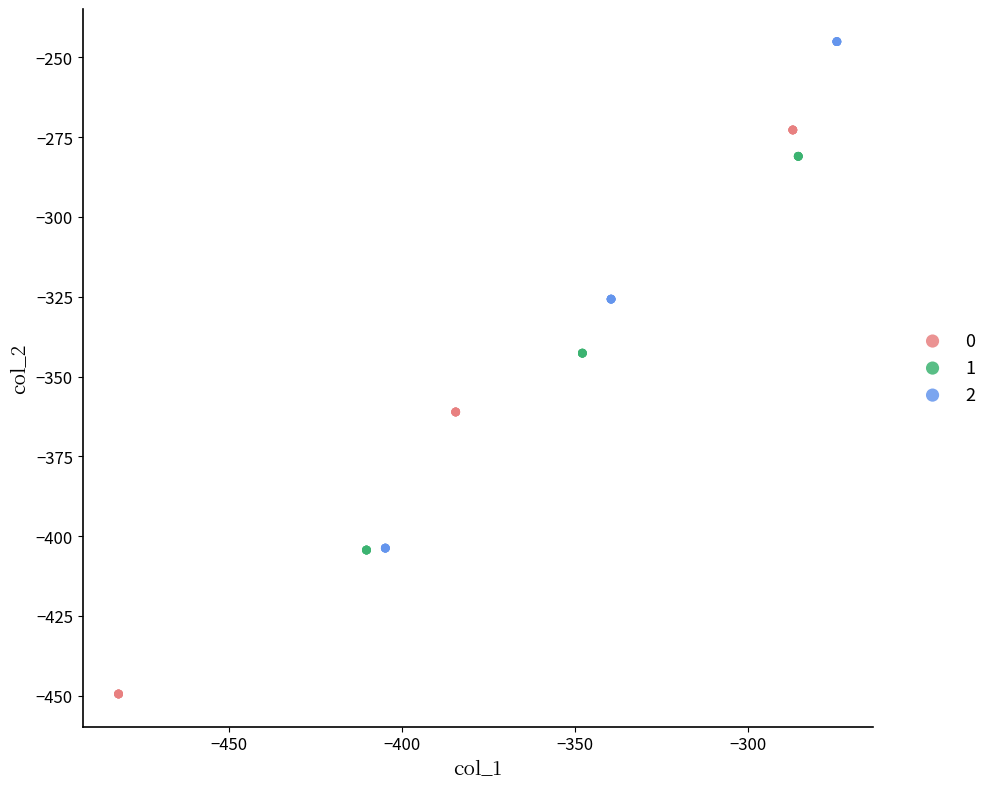

What are all the series names shown in the legend?

0, 1, 2